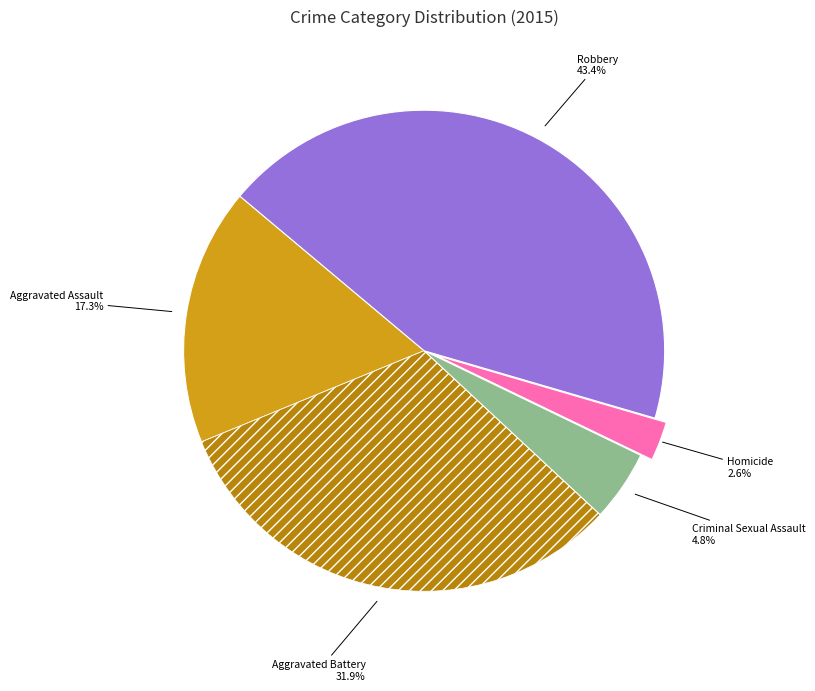

Is there a majority slice in this chart?

No